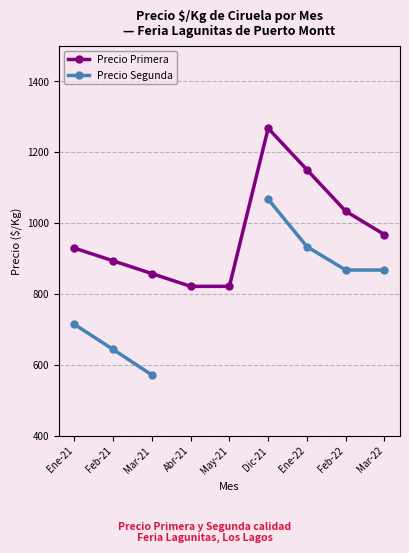

How many Precio Segunda values are between 933 and 1067?

2